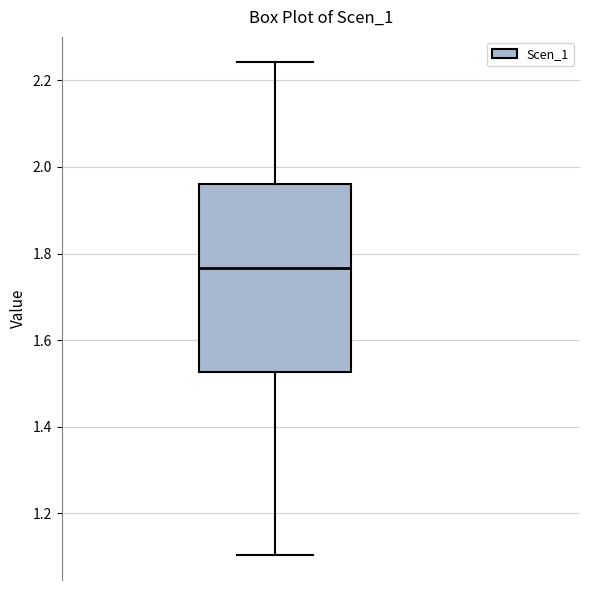

Where does the median line of the box sit on the y-axis? The values are not printed on the chart, so give them approximately, as read against the axis.

1.76